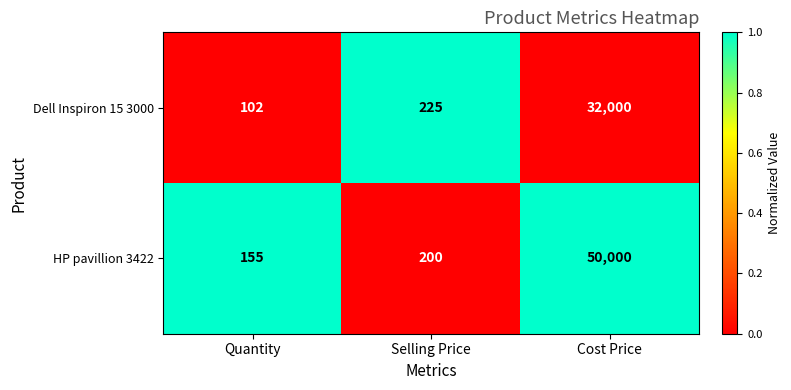

What is the sum of the Dell Inspiron 15 3000 values at Quantity and Cost Price?

32102